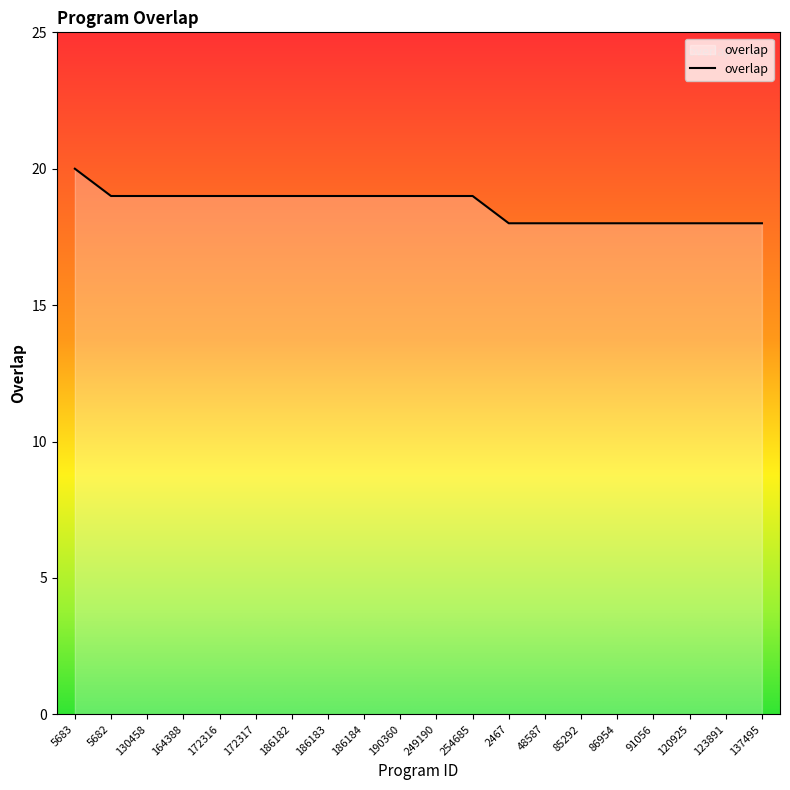

True or false: the data shows 19 at 186182.

True